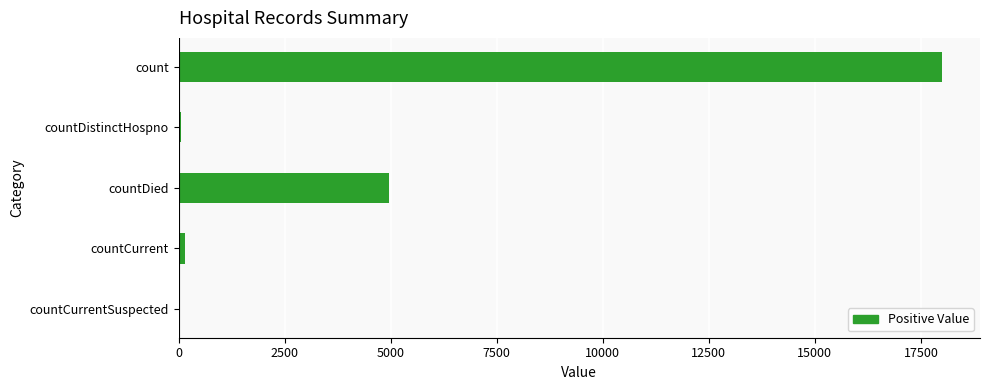

Does the chart contain stacked bars?

No